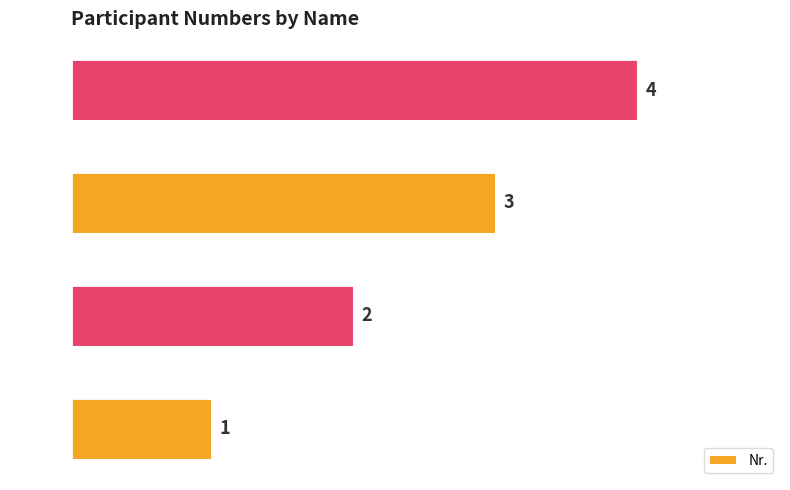

Does the chart contain stacked bars?

No